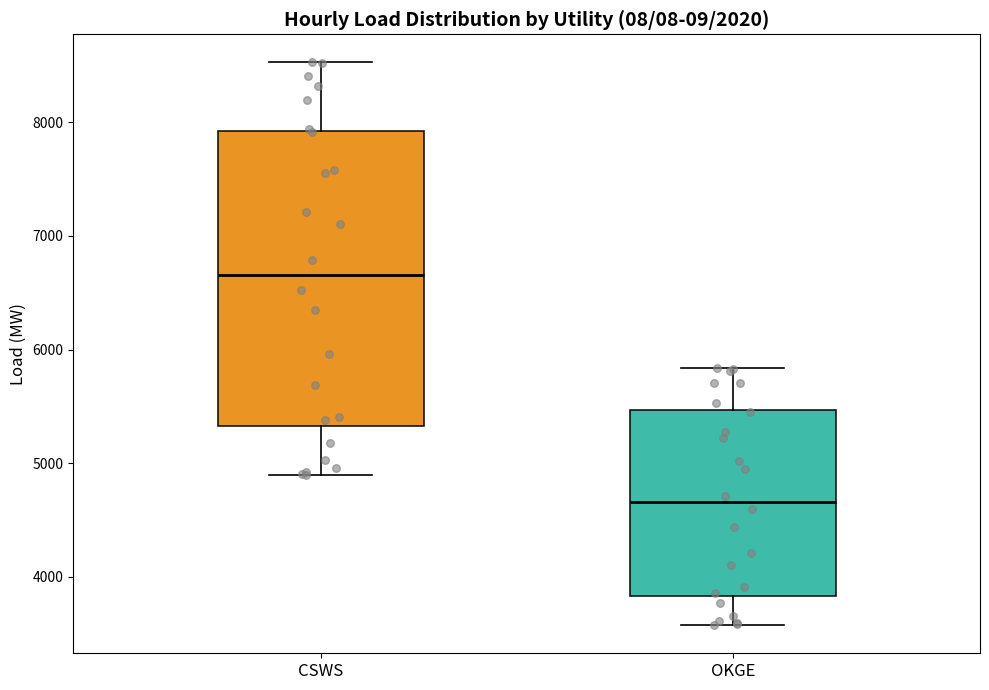

Where is the lower edge of the box for OKGE on the y-axis? The values are not printed on the chart, so give them approximately, as read against the axis.

3800